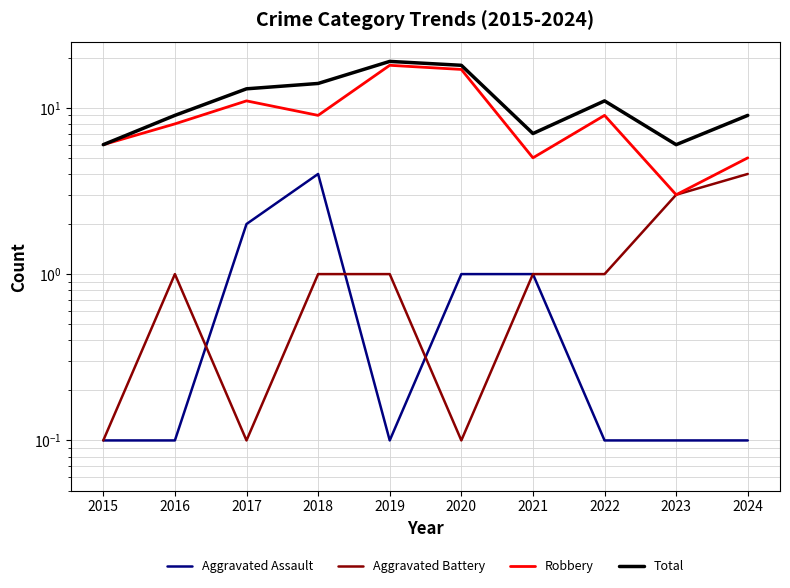

Reading left to right, extract all data points from this chart.

Aggravated Assault: 0.1	0.1	2.0	4.0	0.1	1.0	1.0	0.1	0.1	0.1
Aggravated Battery: 0.1	1.0	0.1	1.0	1.0	0.1	1.0	1.0	3.0	4.0
Robbery: 6.0	8.0	11.0	9.0	18.0	17.0	5.0	9.0	3.0	5.0
Total: 6.0	9.0	13.0	14.0	19.0	18.0	7.0	11.0	6.0	9.0